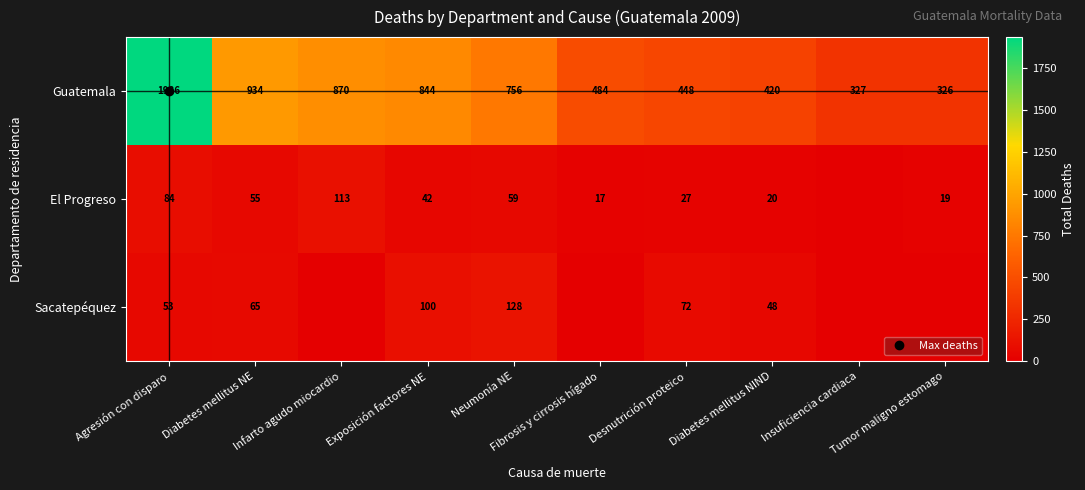

Where does the El Progreso series first go above 42?

Agresión con disparo